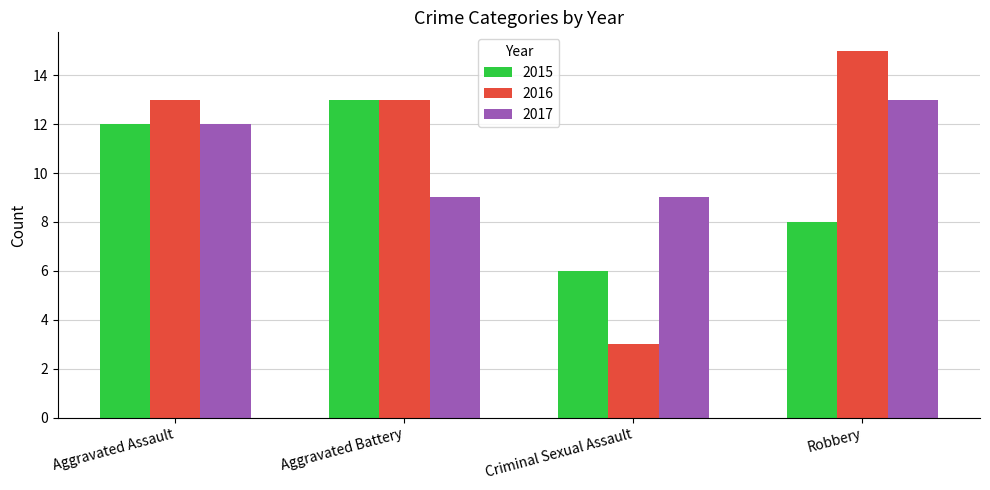

What is the value of the 2017 bar at the 2nd from the left?

9